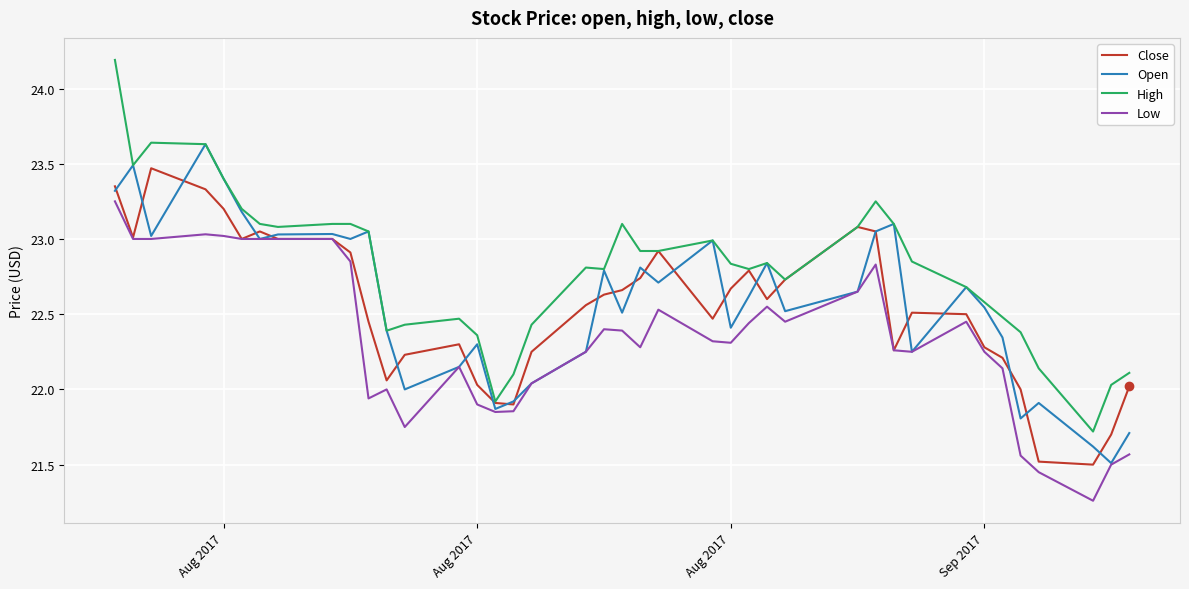

Rank the series by their maximum value, from highest to lowest.

High, Open, Close, Low